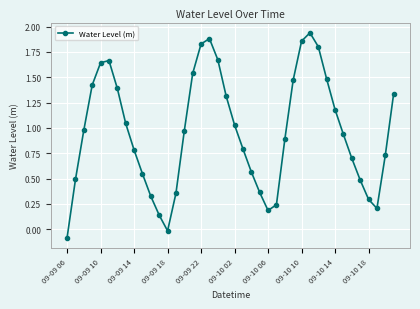

True or false: the data has more than 2 interior local peaks.

True